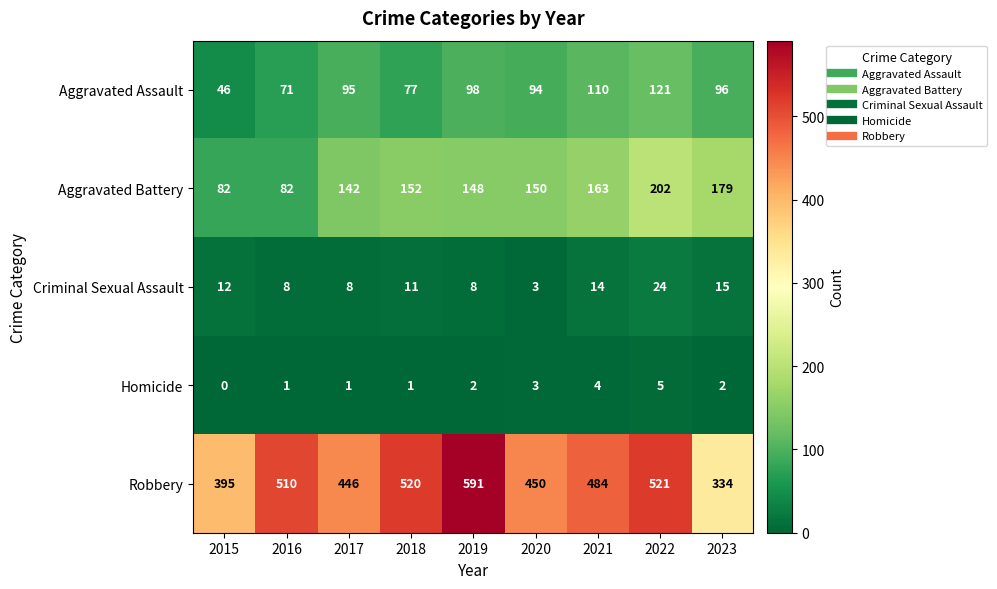

Which series has the largest total across all categories?

Robbery